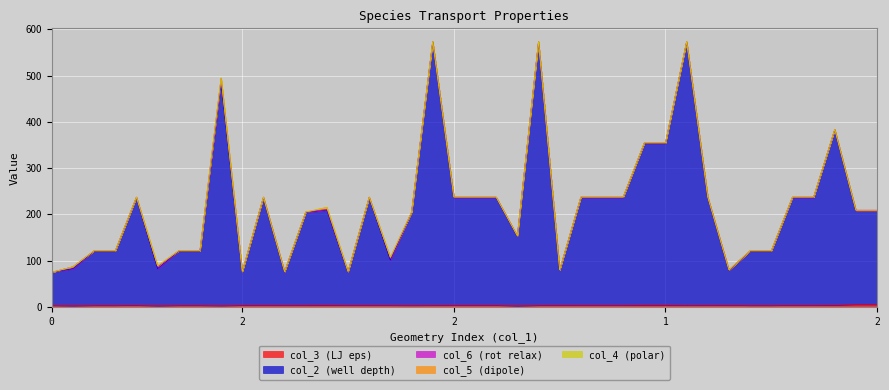

The col_5 (dipole) series shows 1.9 at 1. True or false?

False